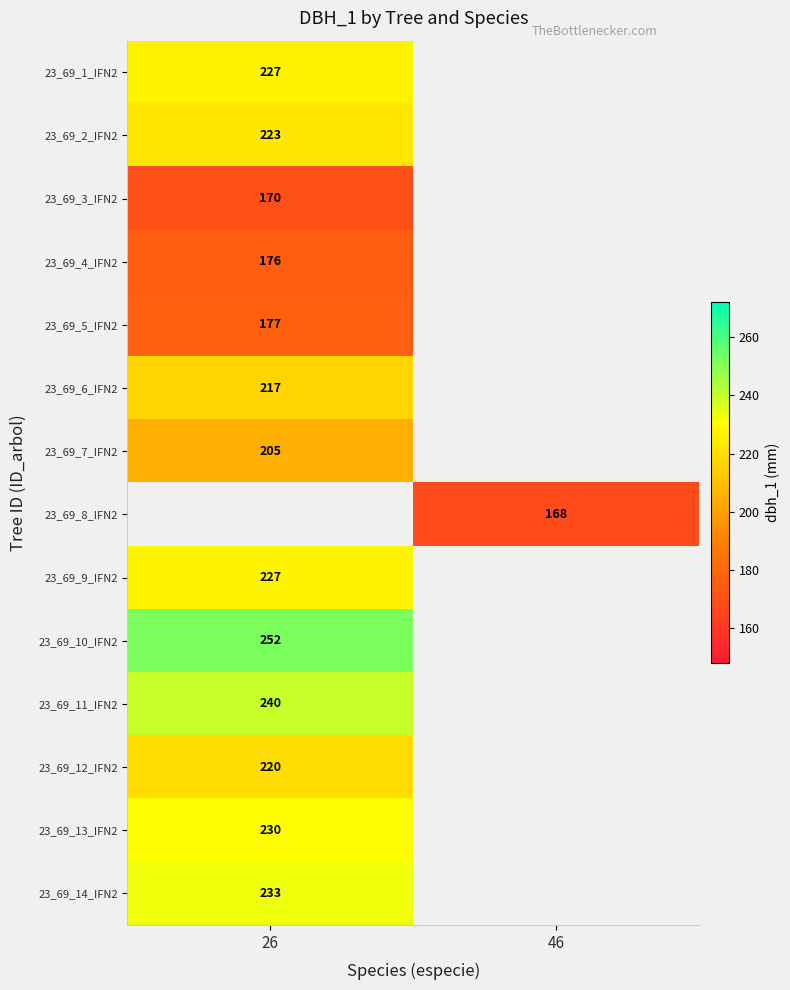

True or false: 23_69_5_IFN2 has a value of 177 at 26.

True